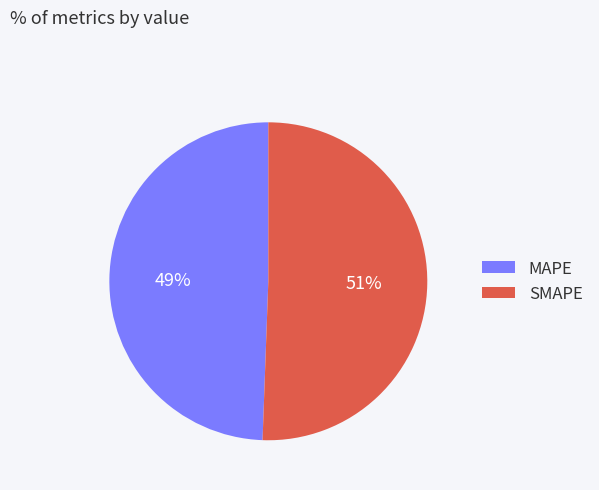

The MAPE slice represents 62% of the pie. True or false?

False